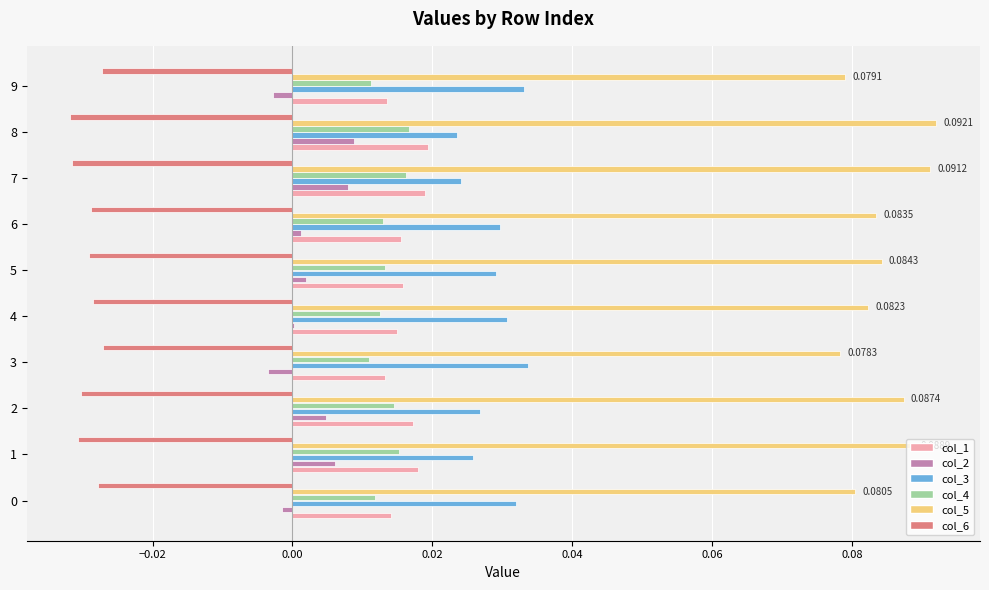

Which series has the largest total across all categories?

col_5